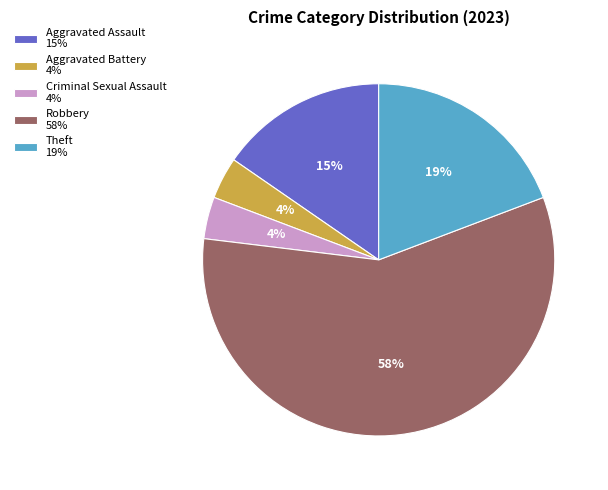

Count the number of slices in the pie.

5